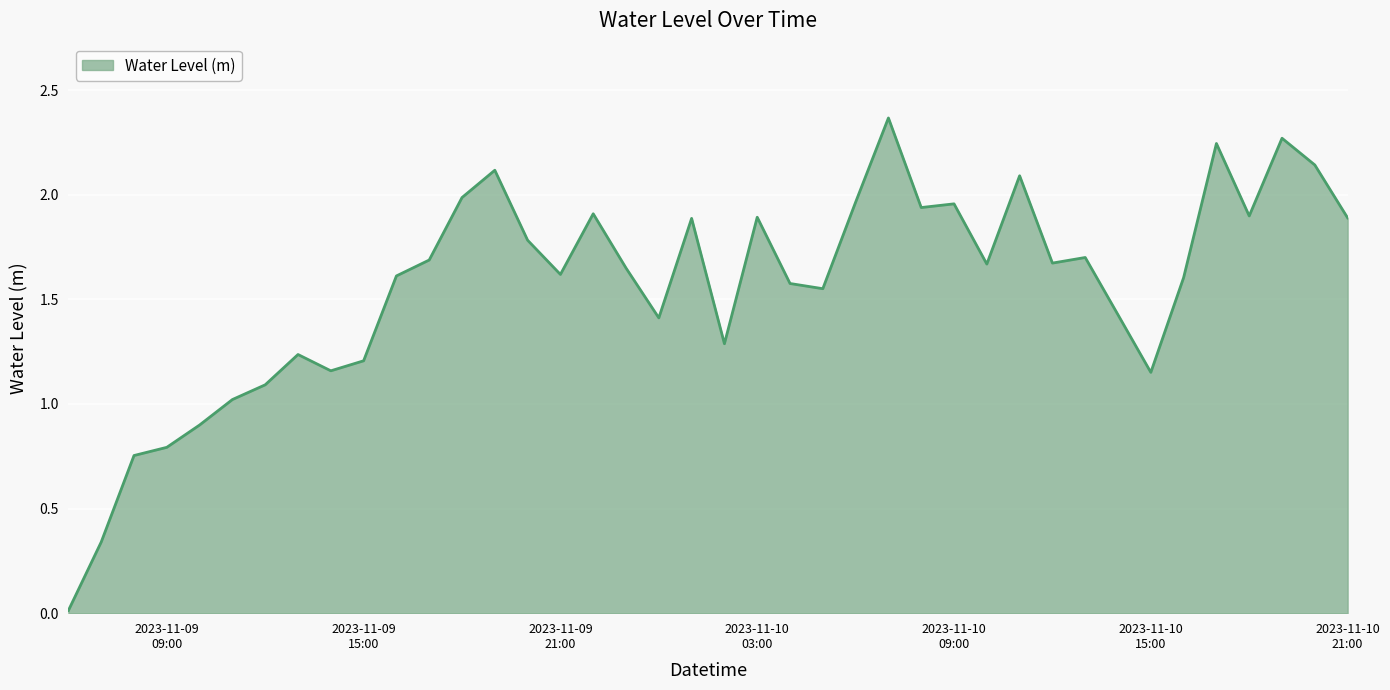

List the labels in order of value, smallest first.

2023-11-09 06:00:00, 2023-11-09 07:00:00, 2023-11-09 08:00:00, 2023-11-09 09:00:00, 2023-11-09 10:00:00, 2023-11-09 11:00:00, 2023-11-09 12:00:00, 2023-11-10 15:00:00, 2023-11-09 14:00:00, 2023-11-09 15:00:00, 2023-11-09 13:00:00, 2023-11-10 02:00:00, 2023-11-10 00:00:00, 2023-11-10 14:00:00, 2023-11-10 05:00:00, 2023-11-10 04:00:00, 2023-11-10 16:00:00, 2023-11-09 16:00:00, 2023-11-09 21:00:00, 2023-11-09 23:00:00, 2023-11-10 10:00:00, 2023-11-10 12:00:00, 2023-11-09 17:00:00, 2023-11-10 13:00:00, 2023-11-09 20:00:00, 2023-11-10 01:00:00, 2023-11-10 21:00:00, 2023-11-10 03:00:00, 2023-11-10 18:00:00, 2023-11-09 22:00:00, 2023-11-10 08:00:00, 2023-11-10 09:00:00, 2023-11-10 06:00:00, 2023-11-09 18:00:00, 2023-11-10 11:00:00, 2023-11-09 19:00:00, 2023-11-10 20:00:00, 2023-11-10 17:00:00, 2023-11-10 19:00:00, 2023-11-10 07:00:00